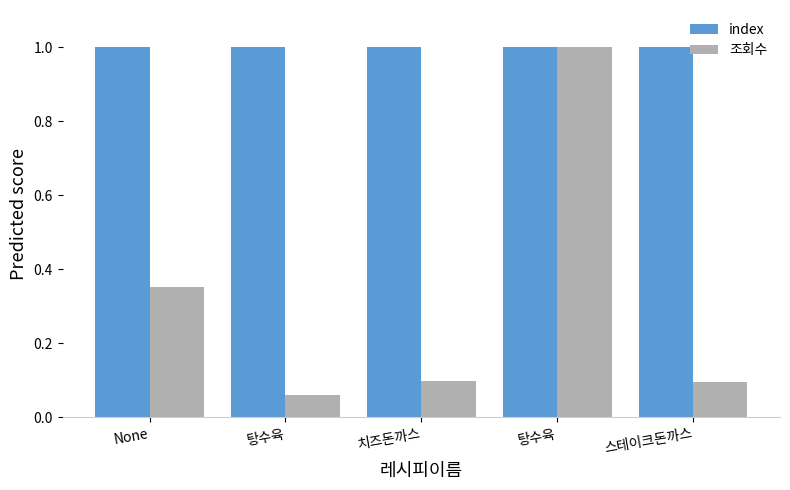

How many bars are there in each group?

2